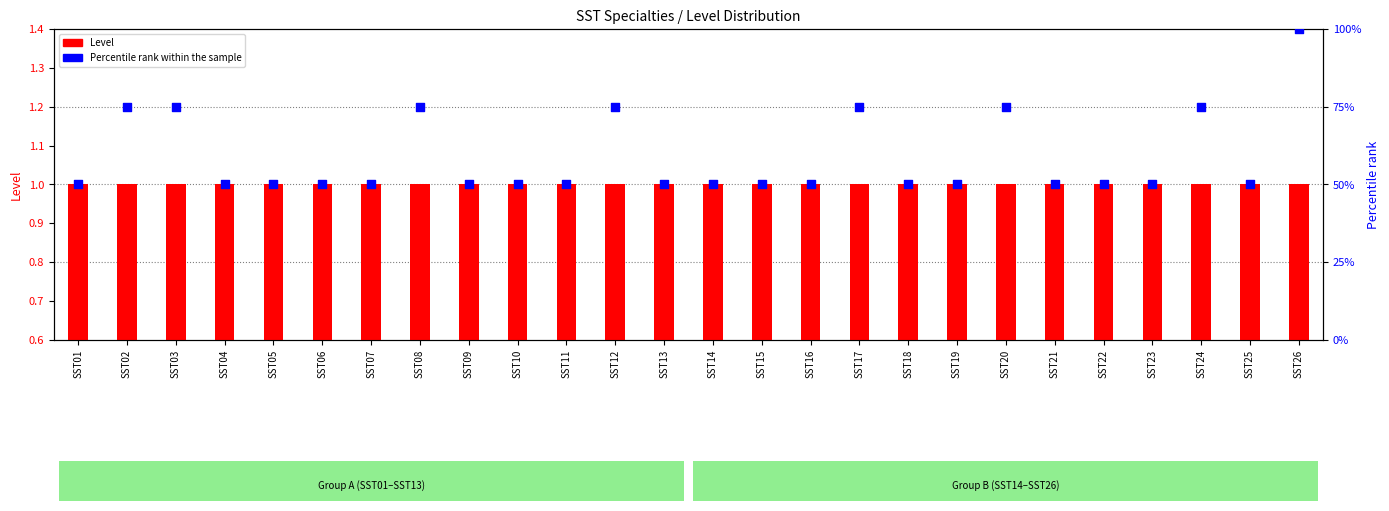

Which series contains the highest Y value?

Percentile rank